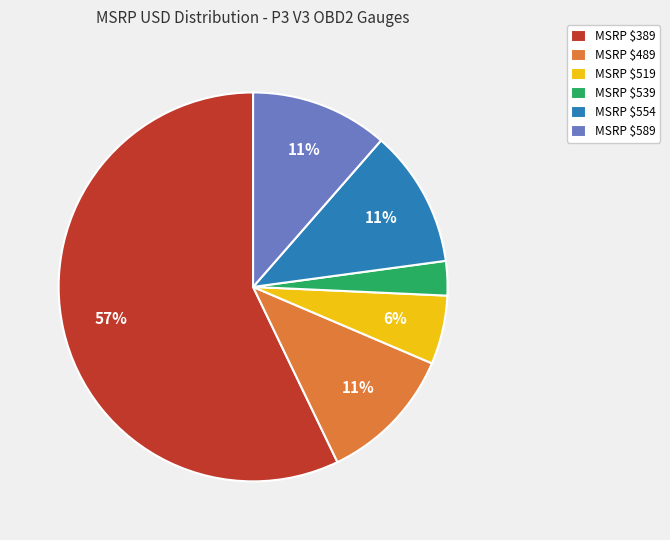

The MSRP $389 slice represents 44% of the pie. True or false?

False